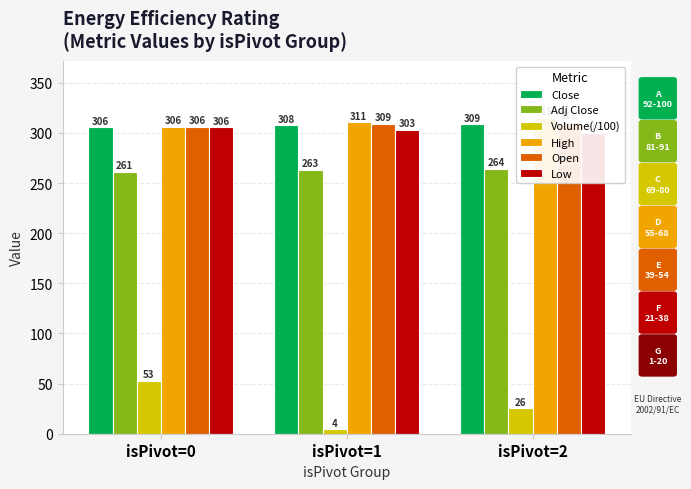

Which series changed the most between isPivot=1 and isPivot=2?

Volume(/100)